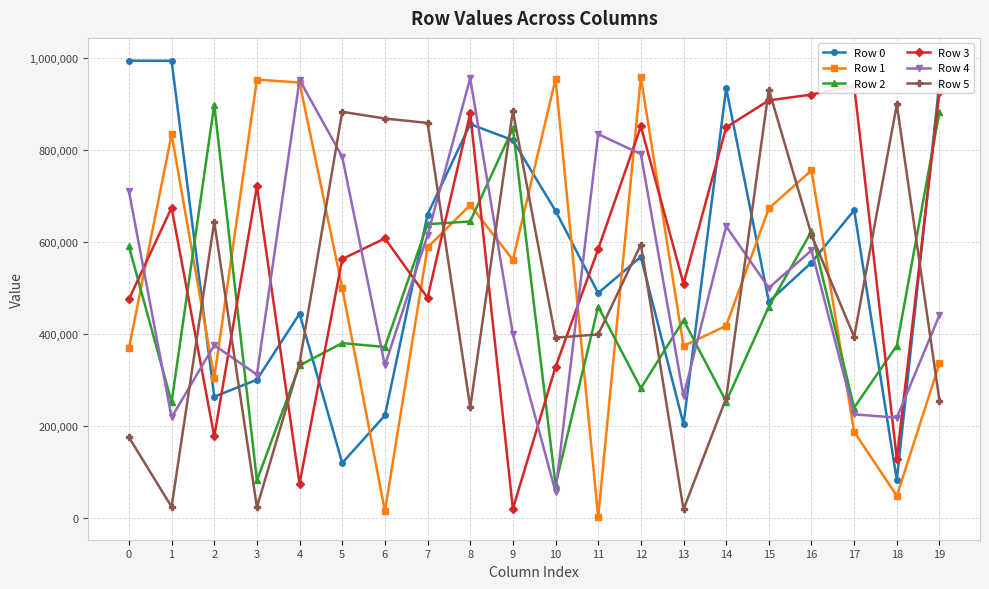

How many data points does each series have?

20